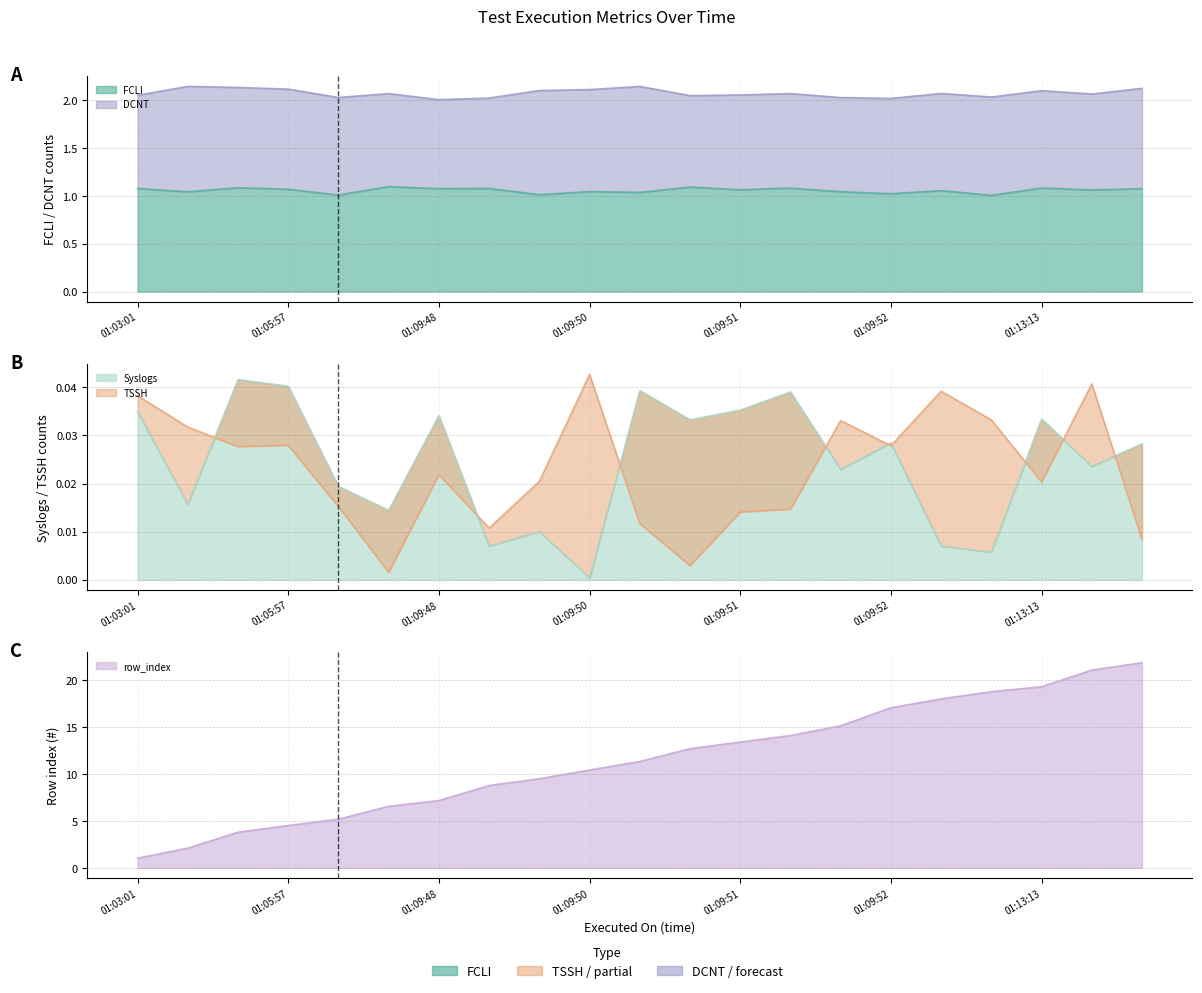

What is the sum of the row_index values at 2024-01-02 01:09:52 and 2024-01-02 01:09:52?

34